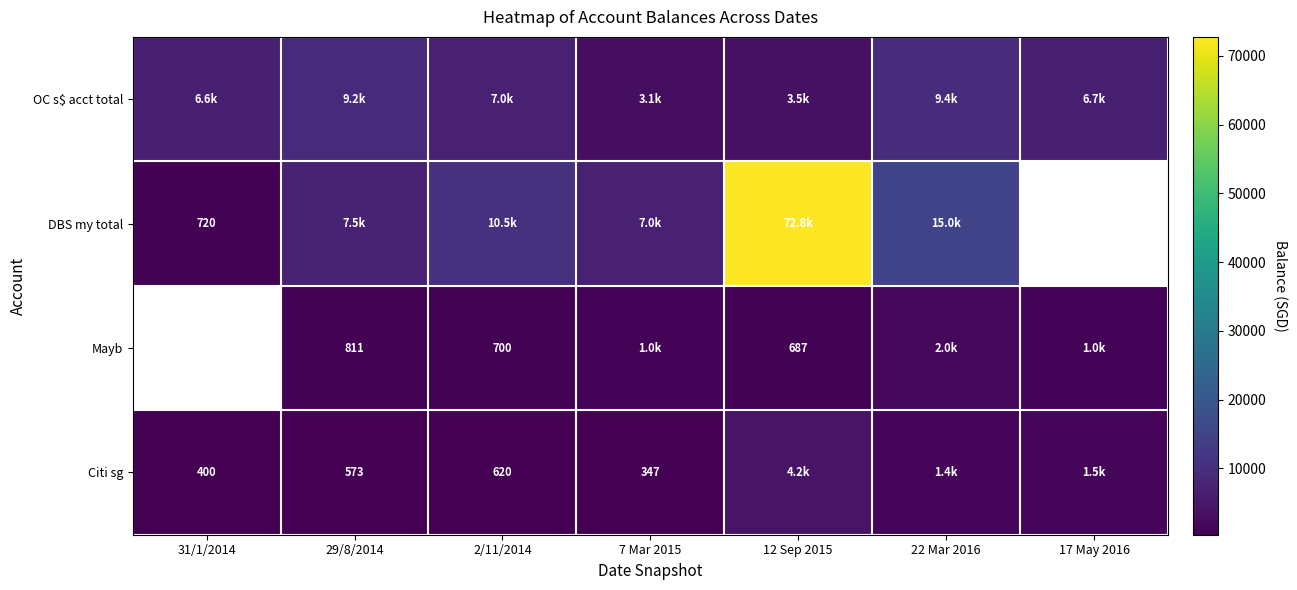

At which label does Citi sg first exceed 620?

12 Sep 2015